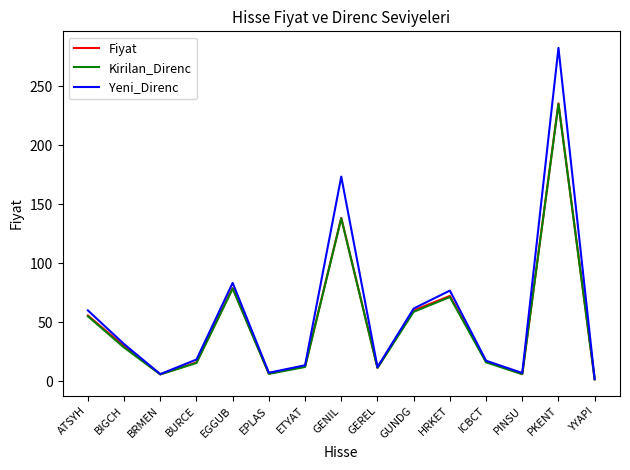

Which series changed the most between GUNDG and PKENT?

Yeni_Direnc